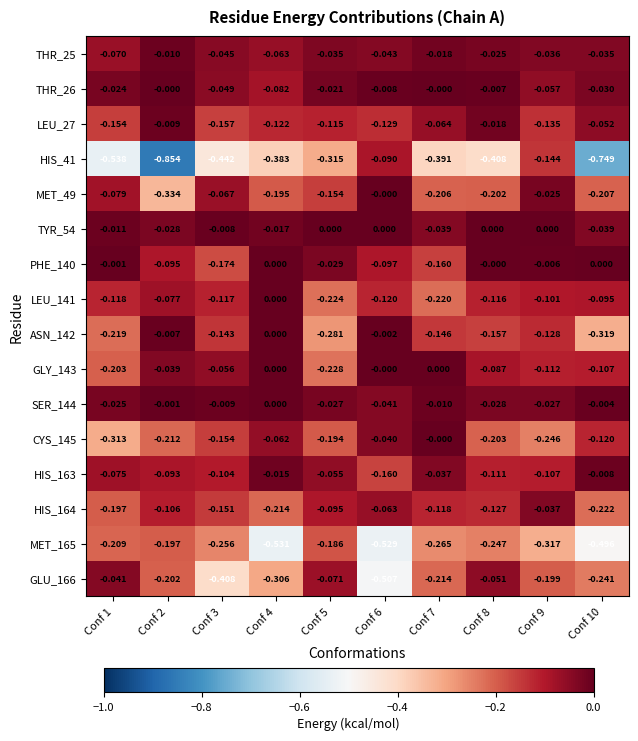

Is the value of SER_144 at Conf 6 greater than the value of CYS_145 at Conf 1?

Yes